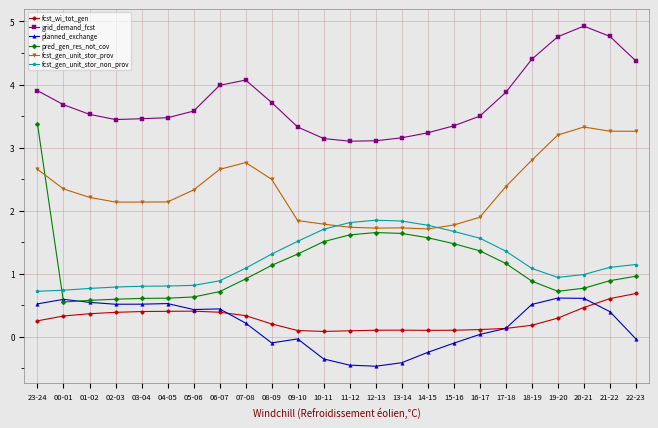

True or false: fcst_gen_unit_stor_prov and fcst_wi_tot_gen cross at least once.

False